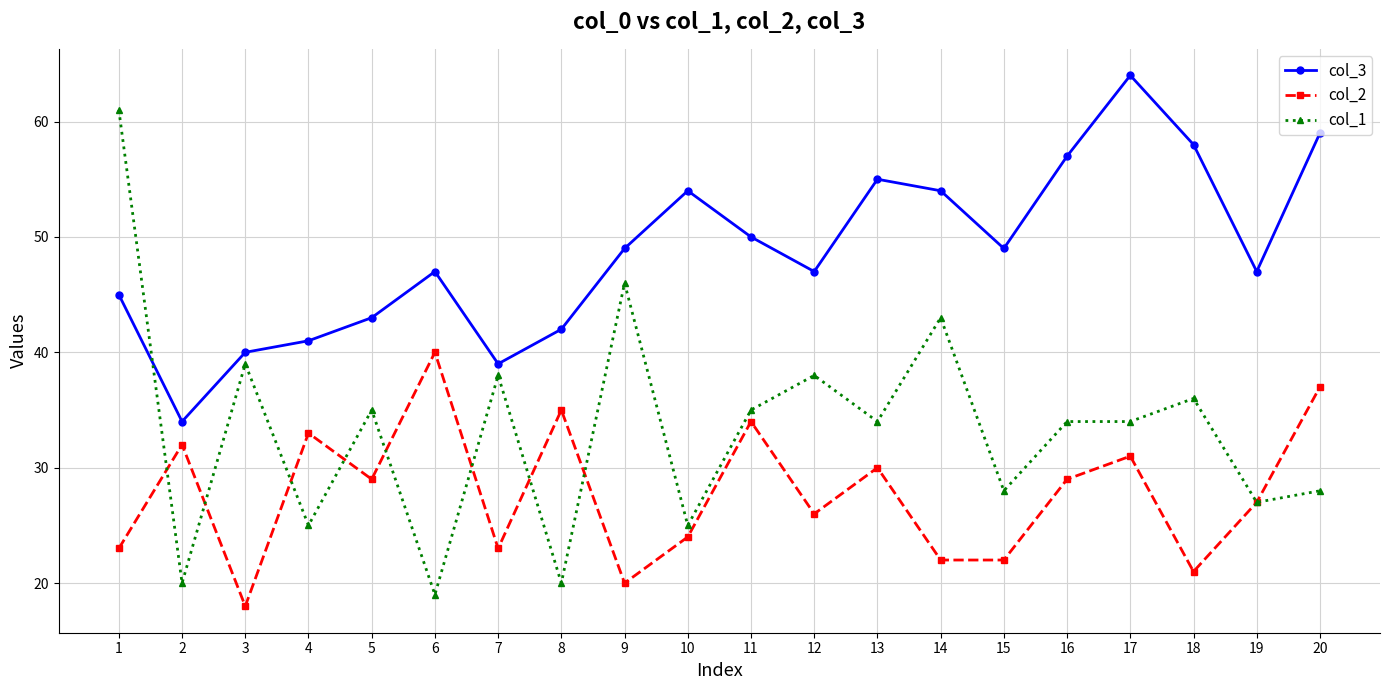

The value of col_3 at 15 is 21. True or false?

False